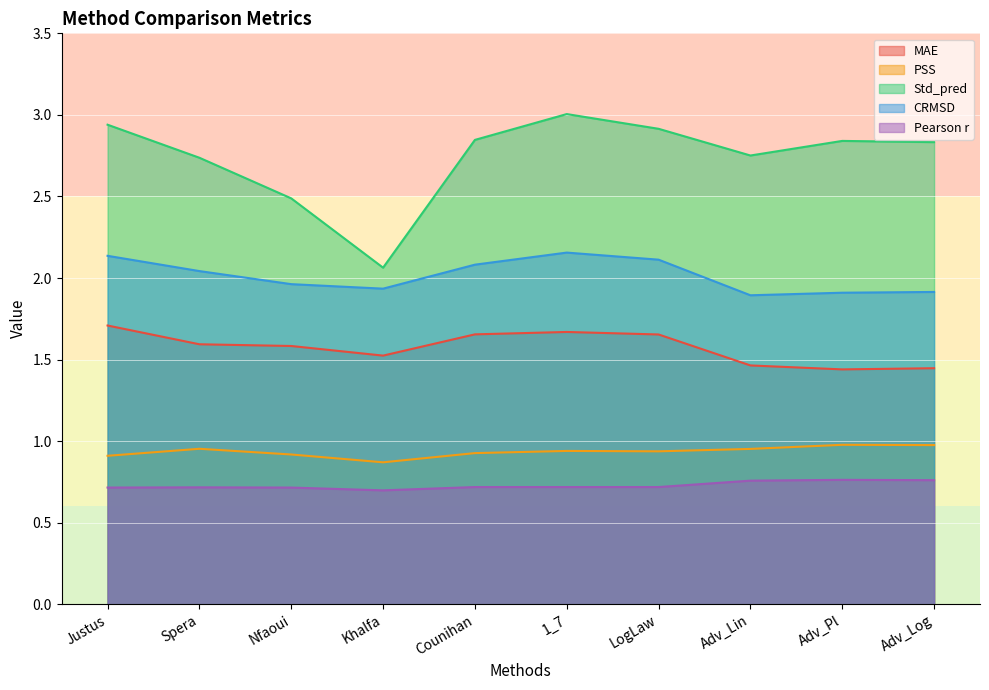

What value does the Std_pred series have at LogLaw?

2.9